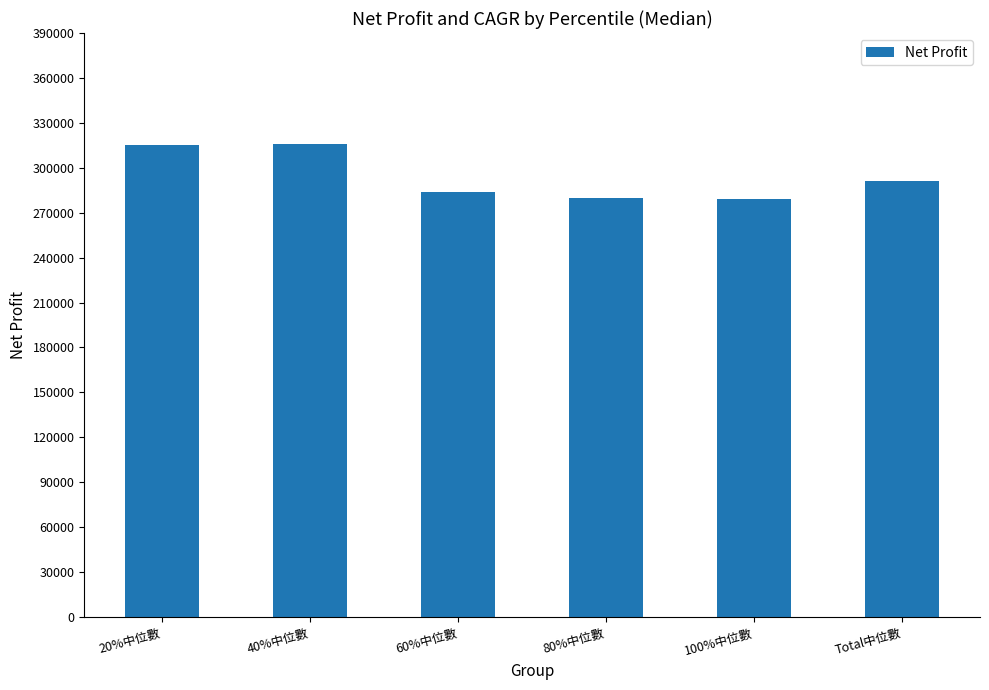

The value at Total中位數 is 291449.3. True or false?

True